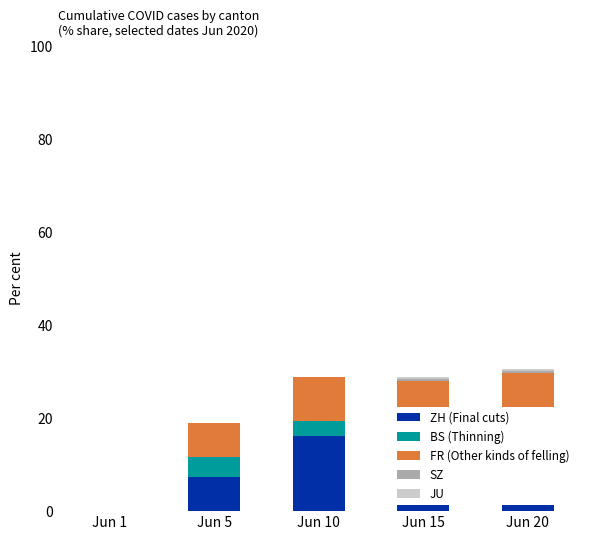

What are all the series names shown in the legend?

ZH, BS (Thinning), FR (Other kinds), SZ, JU